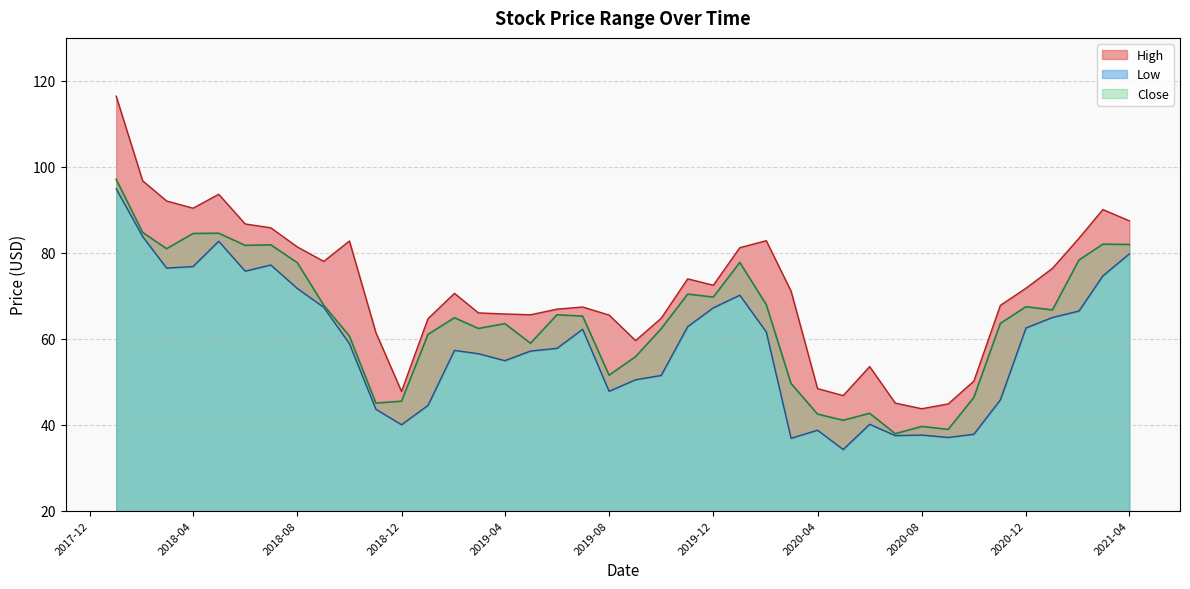

Reading left to right, list all the values displayed in this chart.

High: 2018-01=116.4	2018-02=96.7	2018-03=92.1	2018-04=90.4	2018-05=93.6	2018-06=86.7	2018-07=85.8	2018-08=81.4	2018-09=78.0	2018-10=82.7	2018-11=61.4	2018-12=47.7	2019-01=64.7	2019-02=70.6	2019-03=66.0	2019-04=65.8	2019-05=65.6	2019-06=66.9	2019-07=67.4	2019-08=65.5	2019-09=59.6	2019-10=64.8	2019-11=73.9	2019-12=72.4	2020-01=81.2	2020-02=82.8	2020-03=71.1	2020-04=48.4	2020-05=46.8	2020-06=53.5	2020-07=45.0	2020-08=43.7	2020-09=44.8	2020-10=50.1	2020-11=67.8	2020-12=71.8	2021-01=76.4	2021-02=83.4	2021-03=90.1	2021-04=87.4
Low: 2018-01=94.9	2018-02=83.8	2018-03=76.4	2018-04=76.8	2018-05=82.7	2018-06=75.7	2018-07=77.2	2018-08=71.7	2018-09=67.3	2018-10=58.8	2018-11=43.6	2018-12=40.0	2019-01=44.5	2019-02=57.3	2019-03=56.5	2019-04=54.9	2019-05=57.1	2019-06=57.8	2019-07=62.2	2019-08=47.8	2019-09=50.5	2019-10=51.5	2019-11=62.8	2019-12=67.2	2020-01=70.1	2020-02=61.6	2020-03=36.8	2020-04=38.7	2020-05=34.2	2020-06=40.1	2020-07=37.5	2020-08=37.6	2020-09=37.0	2020-10=37.8	2020-11=45.8	2020-12=62.5	2021-01=64.9	2021-02=66.4	2021-03=74.6	2021-04=79.8
Close: 2018-01=97.1	2018-02=84.7	2018-03=80.9	2018-04=84.5	2018-05=84.5	2018-06=81.7	2018-07=81.8	2018-08=77.7	2018-09=67.8	2018-10=60.6	2018-11=45.0	2018-12=45.5	2019-01=61.0	2019-02=64.9	2019-03=62.4	2019-04=63.5	2019-05=59.0	2019-06=65.6	2019-07=65.3	2019-08=51.5	2019-09=55.8	2019-10=62.3	2019-11=70.4	2019-12=69.7	2020-01=77.8	2020-02=67.9	2020-03=49.6	2020-04=42.5	2020-05=41.0	2020-06=42.7	2020-07=37.9	2020-08=39.6	2020-09=38.9	2020-10=46.3	2020-11=63.6	2020-12=67.4	2021-01=66.7	2021-02=78.3	2021-03=82.0	2021-04=81.9